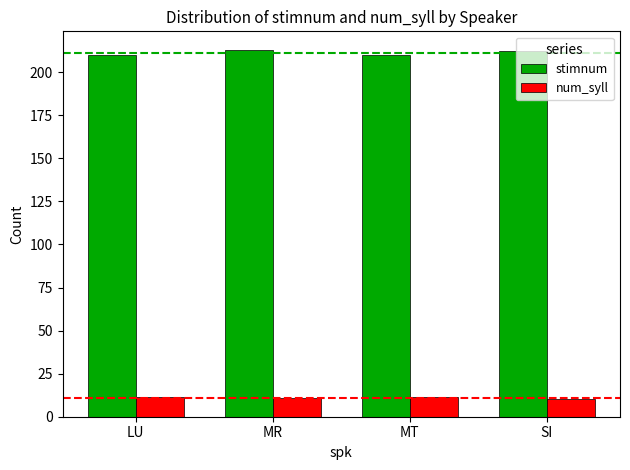

What is the value of the num_syll bar at the 2nd from the left?

11.0